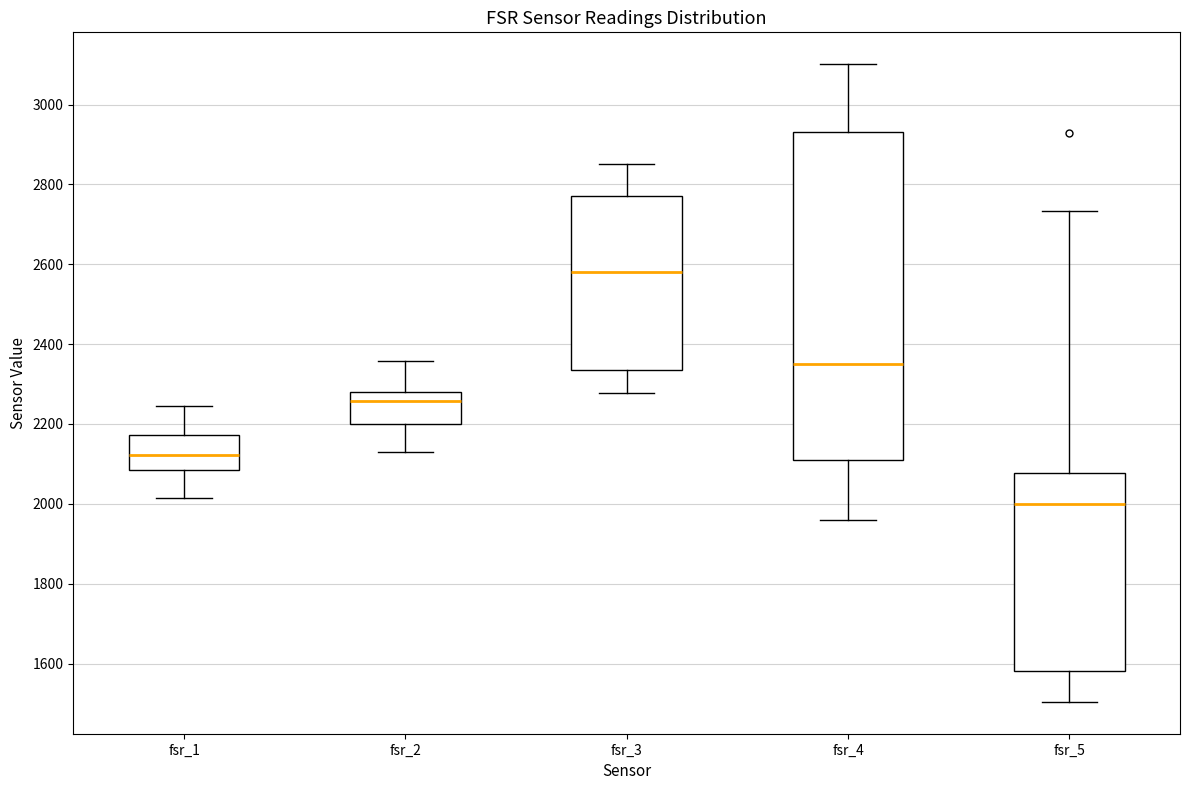

Where does the lower whisker of the box for fsr_3 end on the y-axis? The values are not printed on the chart, so give them approximately, as read against the axis.

2280